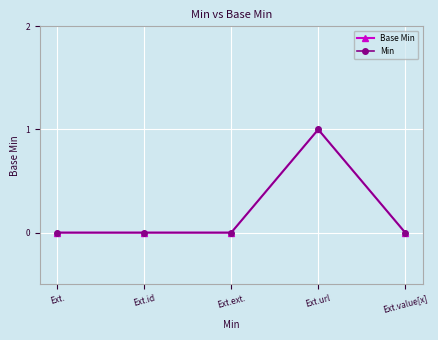

How many lines are shown in the chart?

2